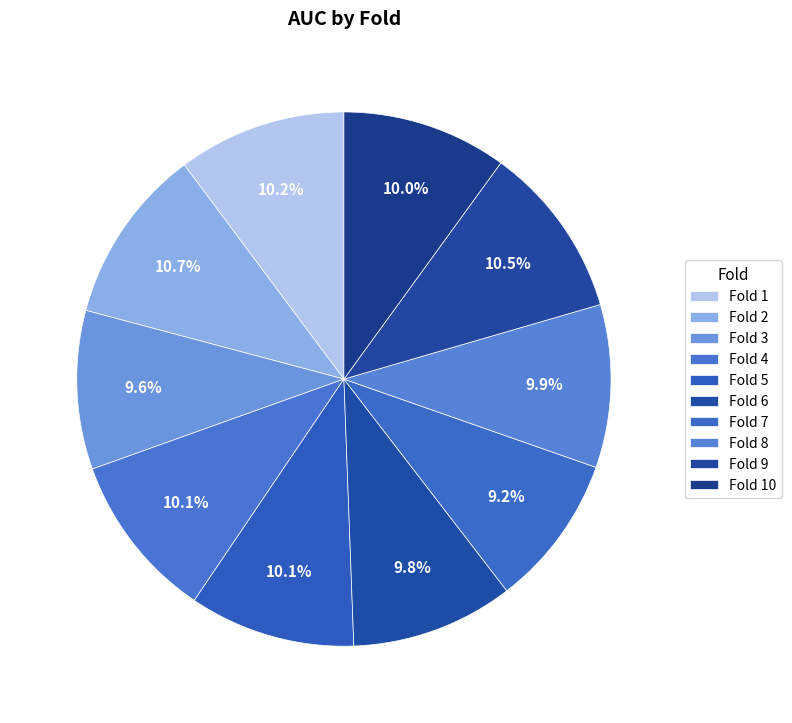

How many slices are in this pie chart?

10